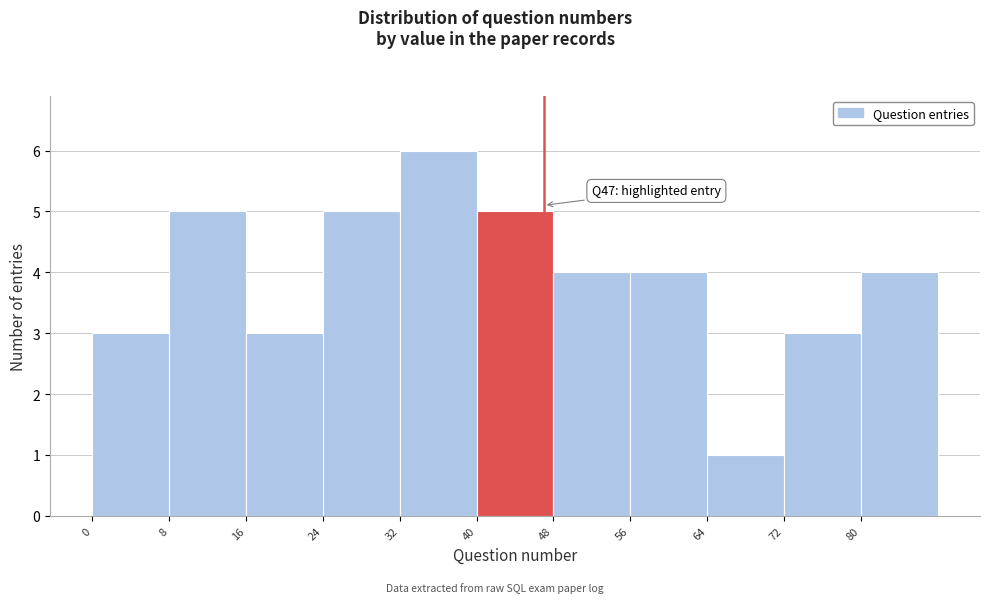

Which range on the x-axis has the tallest bar?

32 to 40